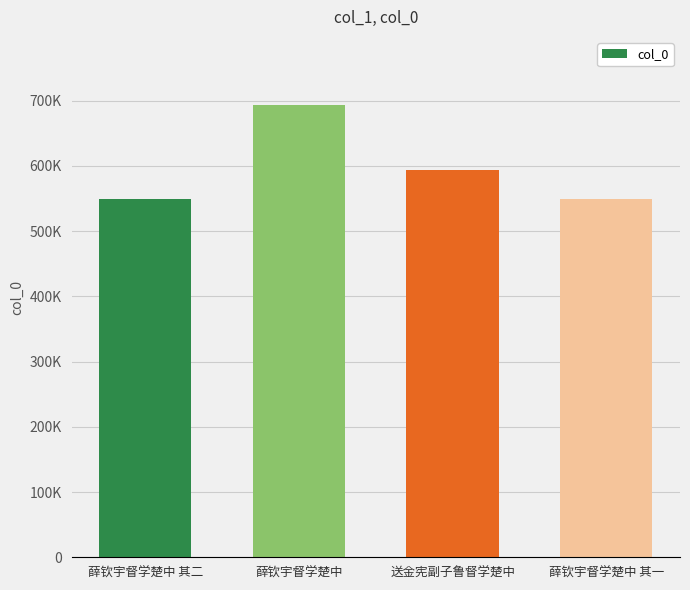

Is it true that the value at 薛钦宇督学楚中 其二 is 299549?

False